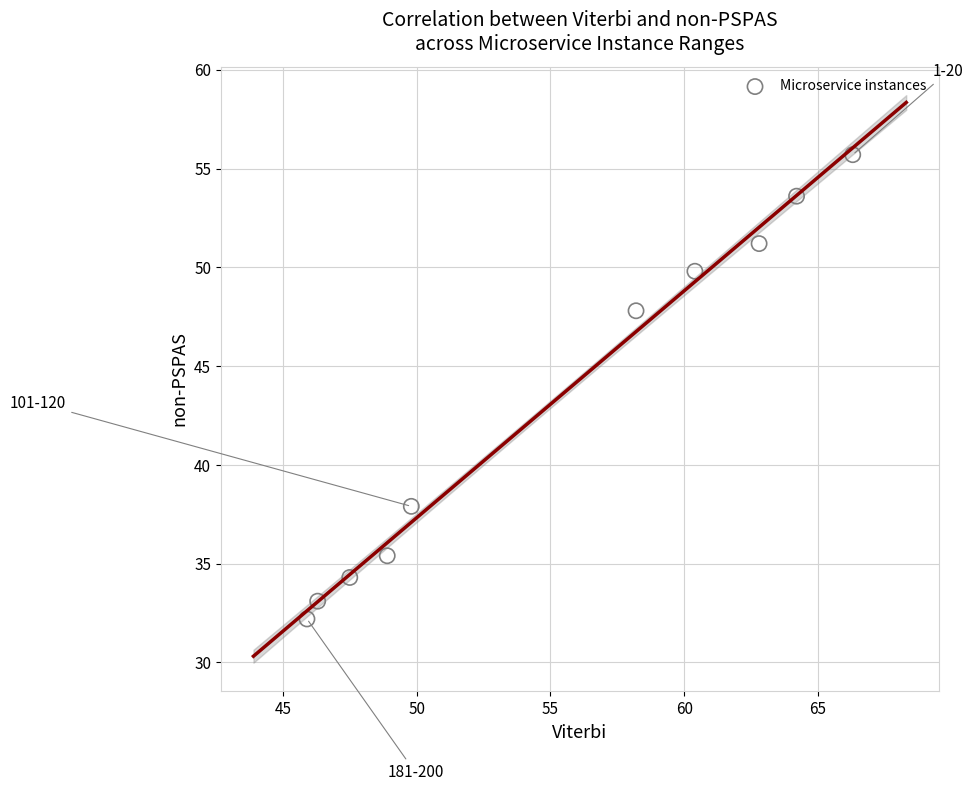

What is the average X value?

55.0